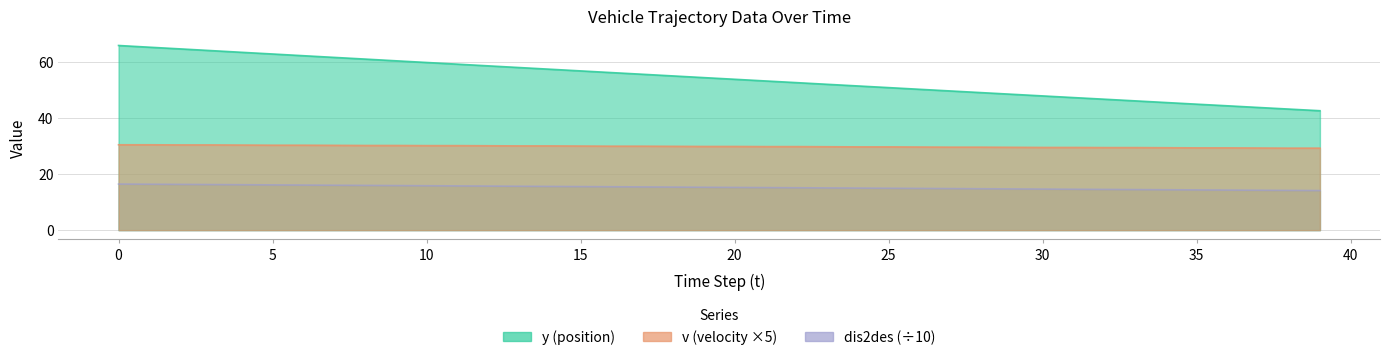

Does the chart display data point markers on the line(s)?

No